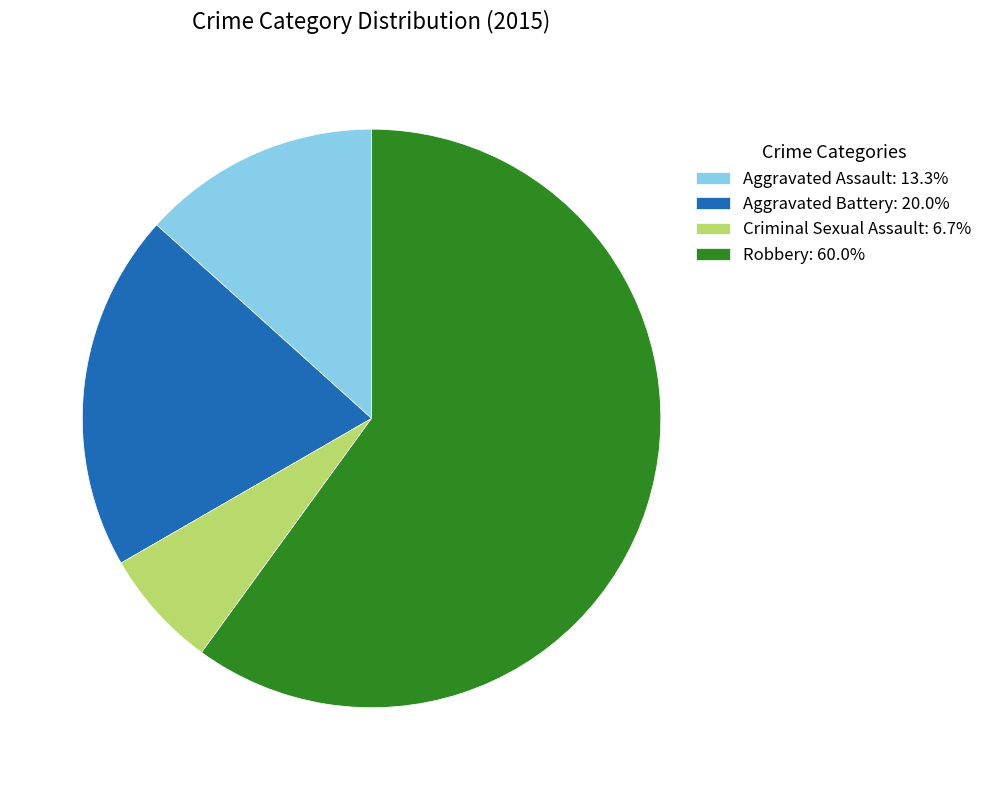

What is the majority slice?

Robbery